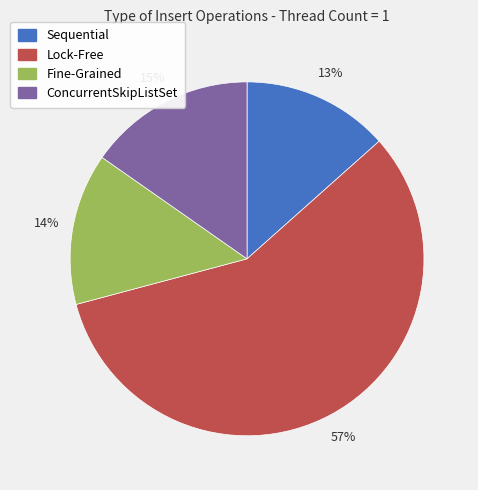

Which slice represents more than half of the pie?

Lock-Free